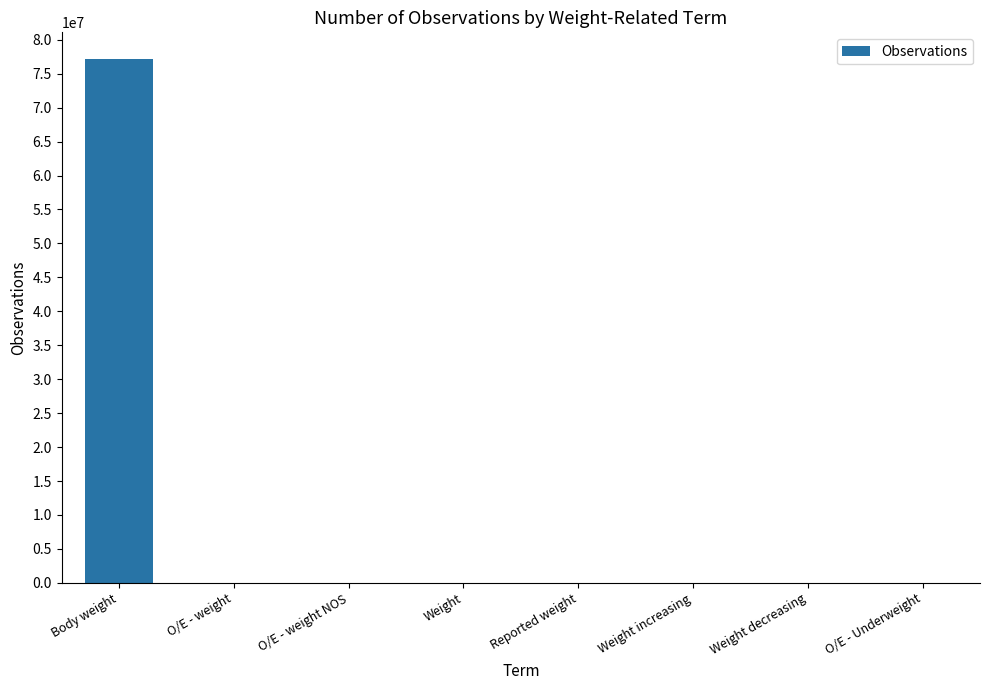

What value does the data have at Body weight?

77227651